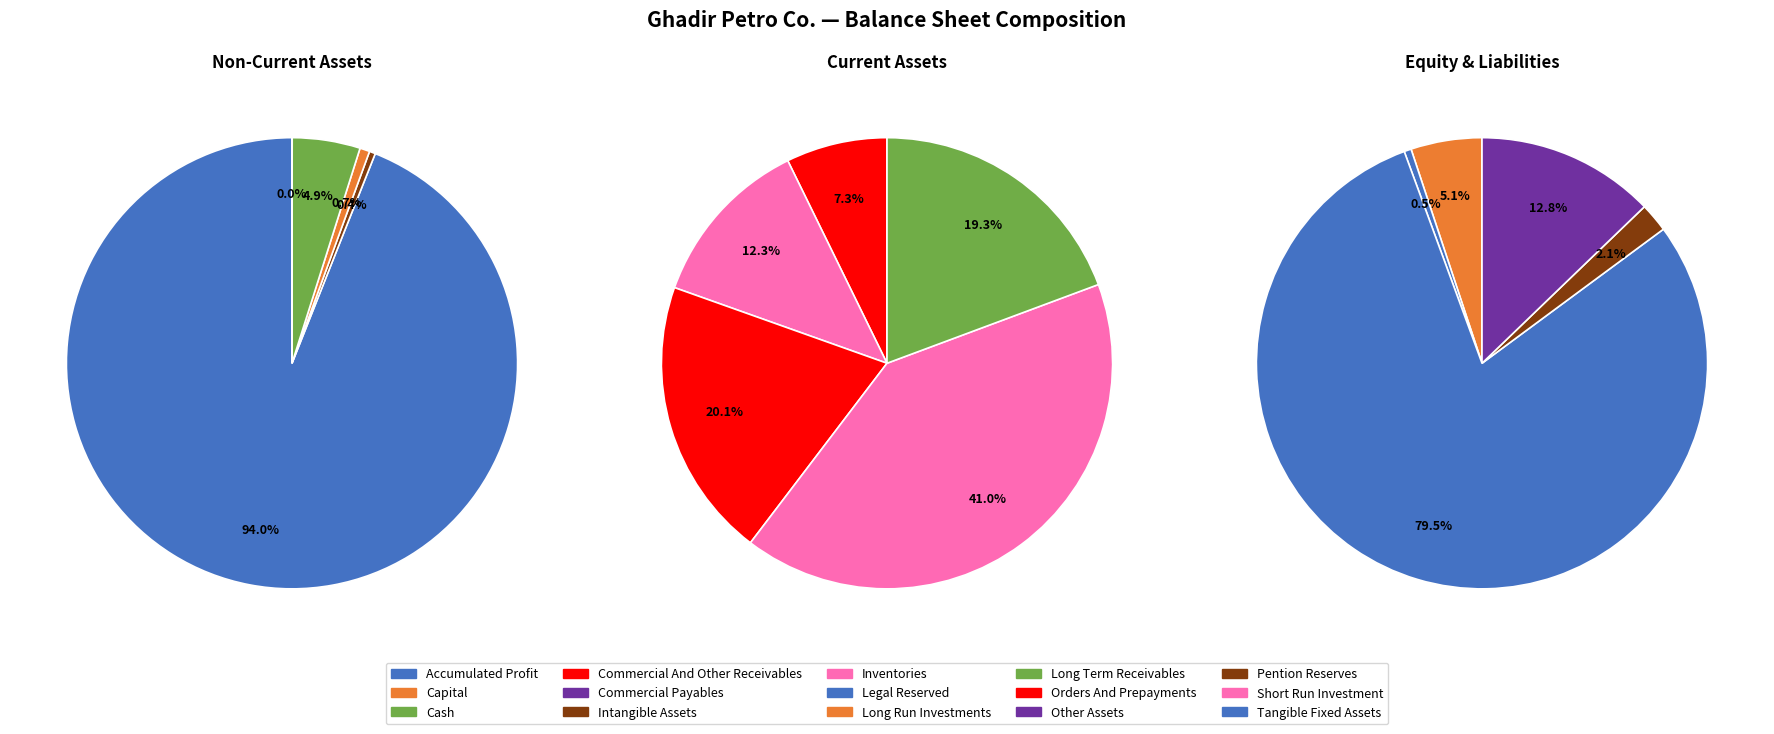

What portion of the pie excludes intangible_assets?

99.6%